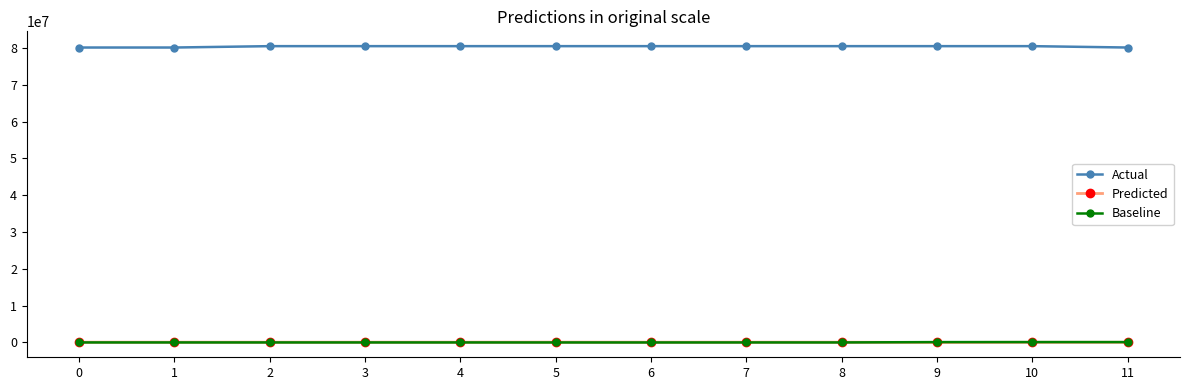

What is the greatest value displayed?

80491547